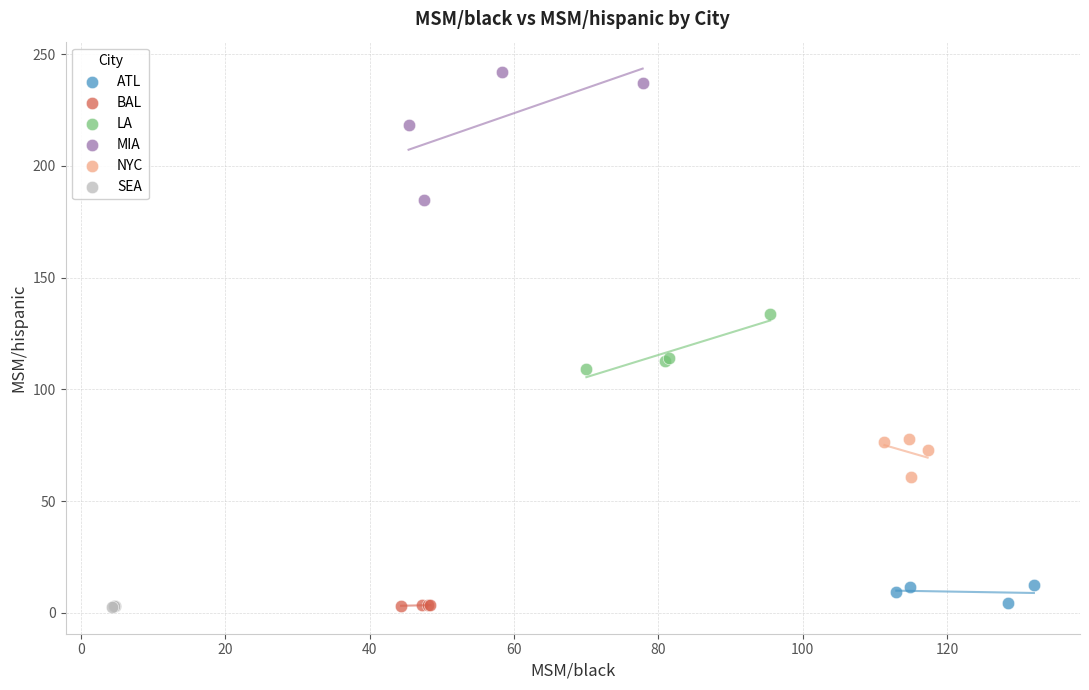

What are all the series names shown in the legend?

ATL, BAL, LA, MIA, NYC, SEA